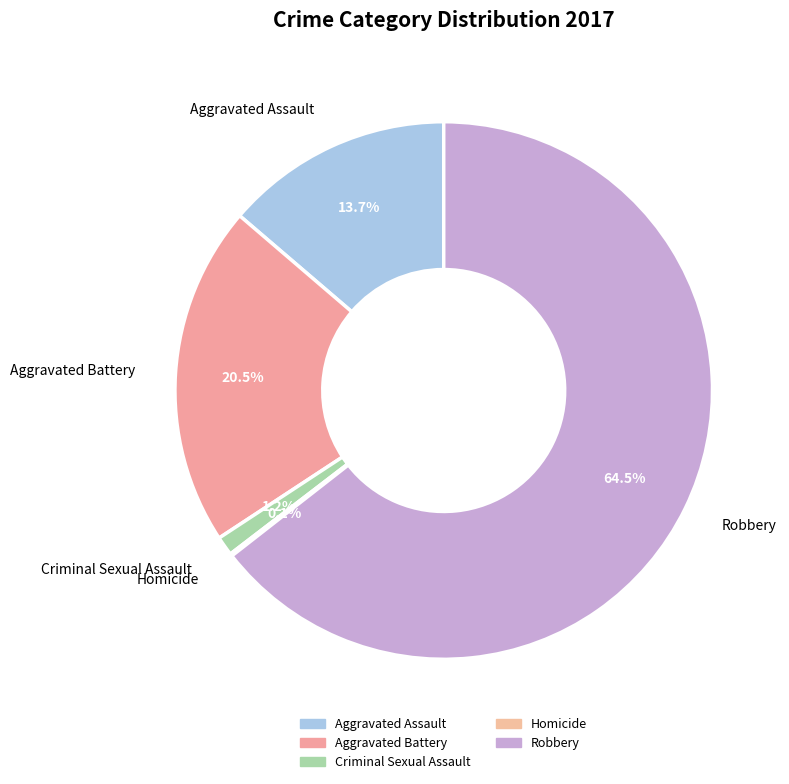

What is the largest slice in the pie chart?

Robbery